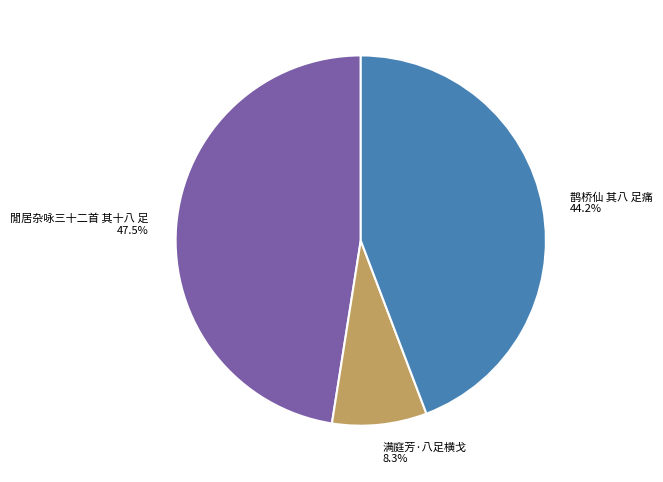

How many slices are in this pie chart?

3